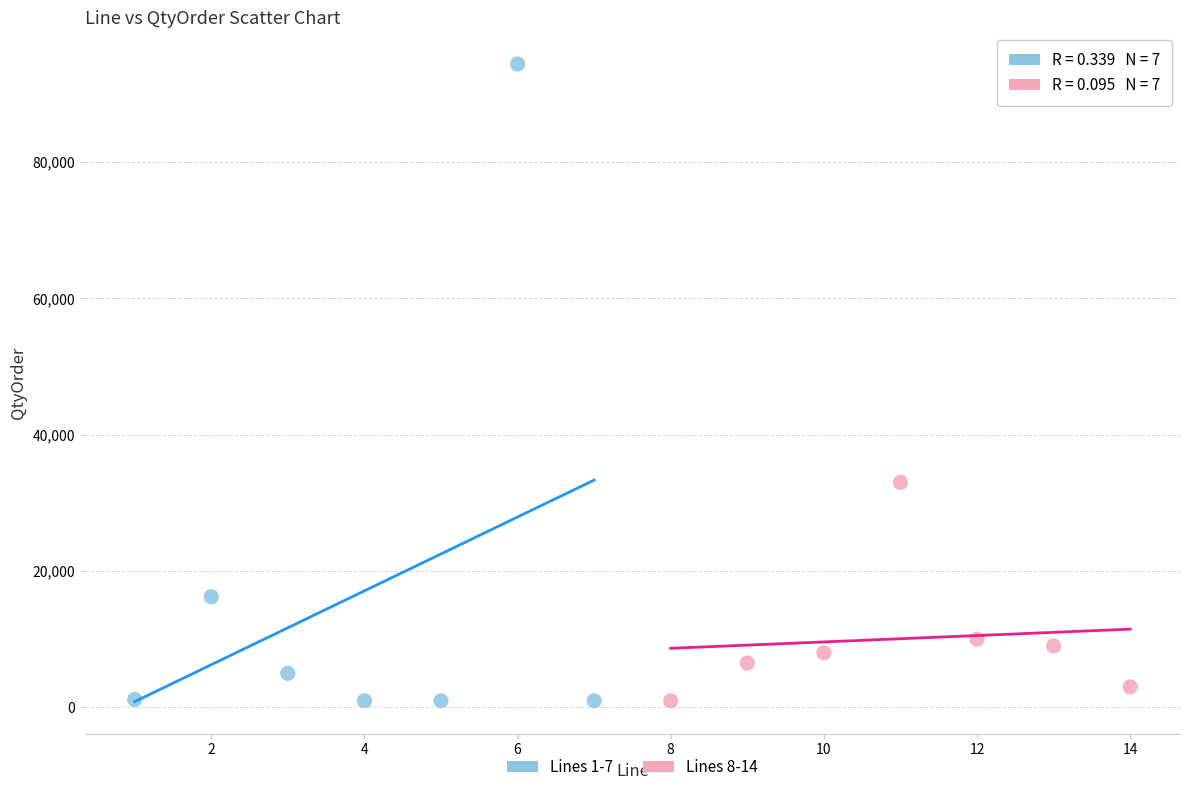

Which series contains the highest Y value?

Lines 1-7